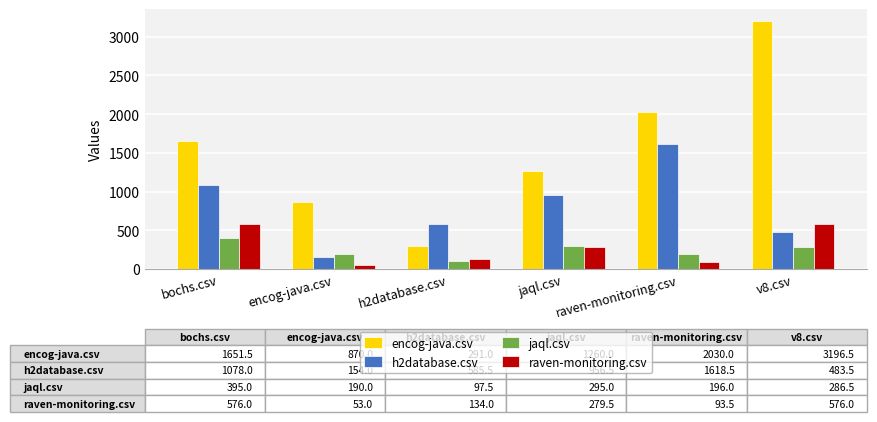

Are the bars grouped side by side (vs. stacked)?

Yes